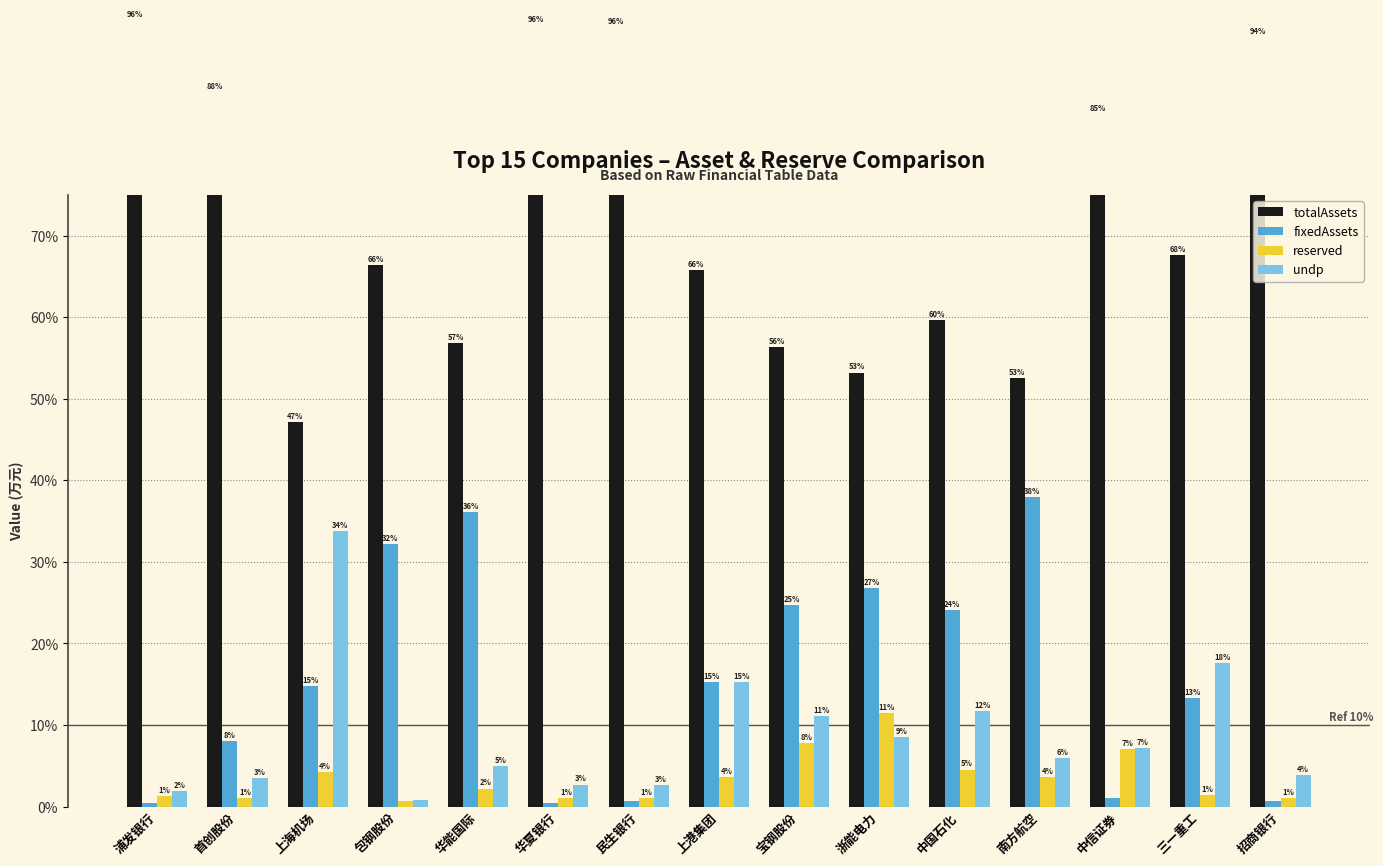

What is the label of the 1st bar from the right?

招商银行